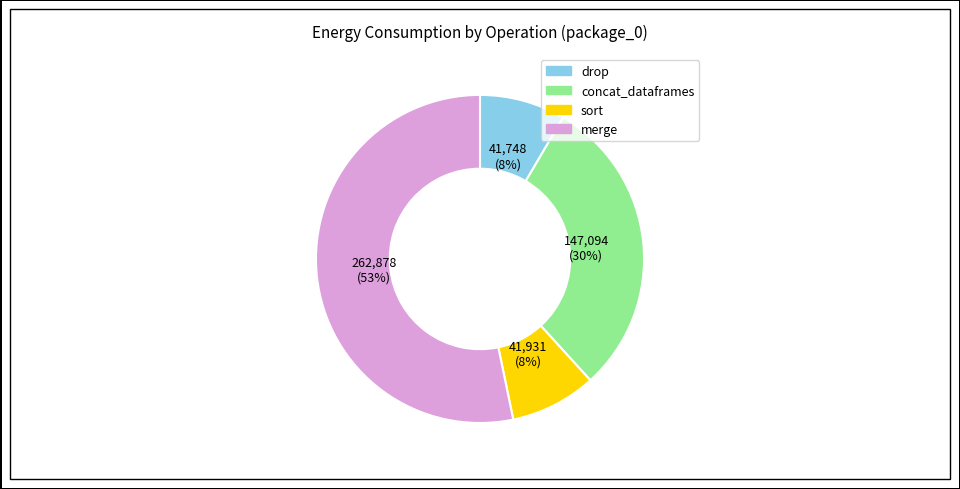

How many slices are in this pie chart?

4